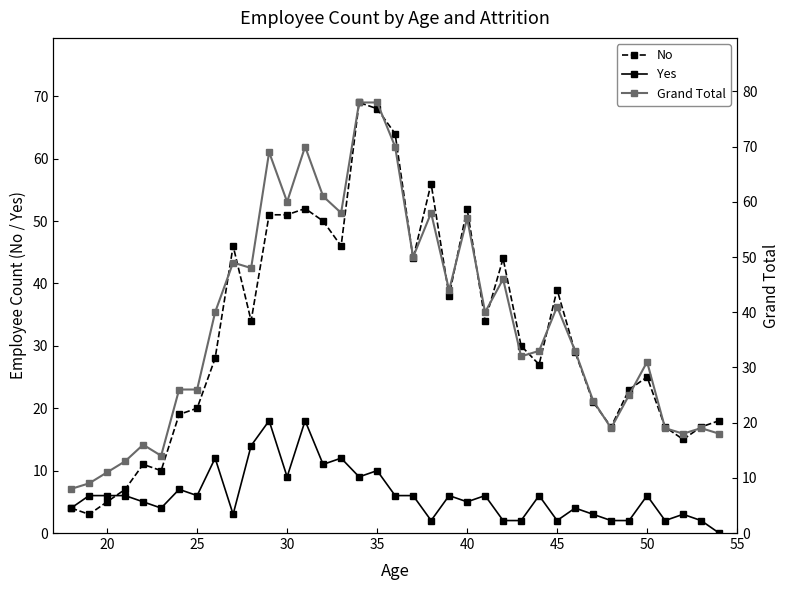

What is the difference between the second highest and second lowest values in the Yes series?

16